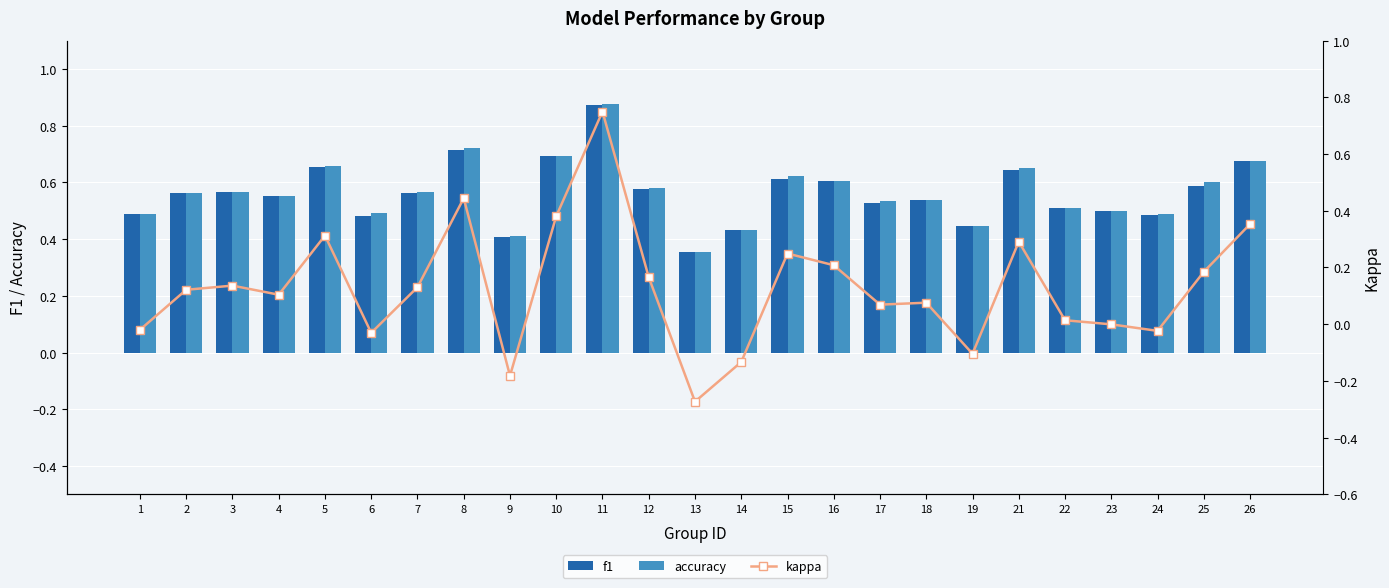

At 25, list the series in order from smallest to largest.

kappa, f1, accuracy